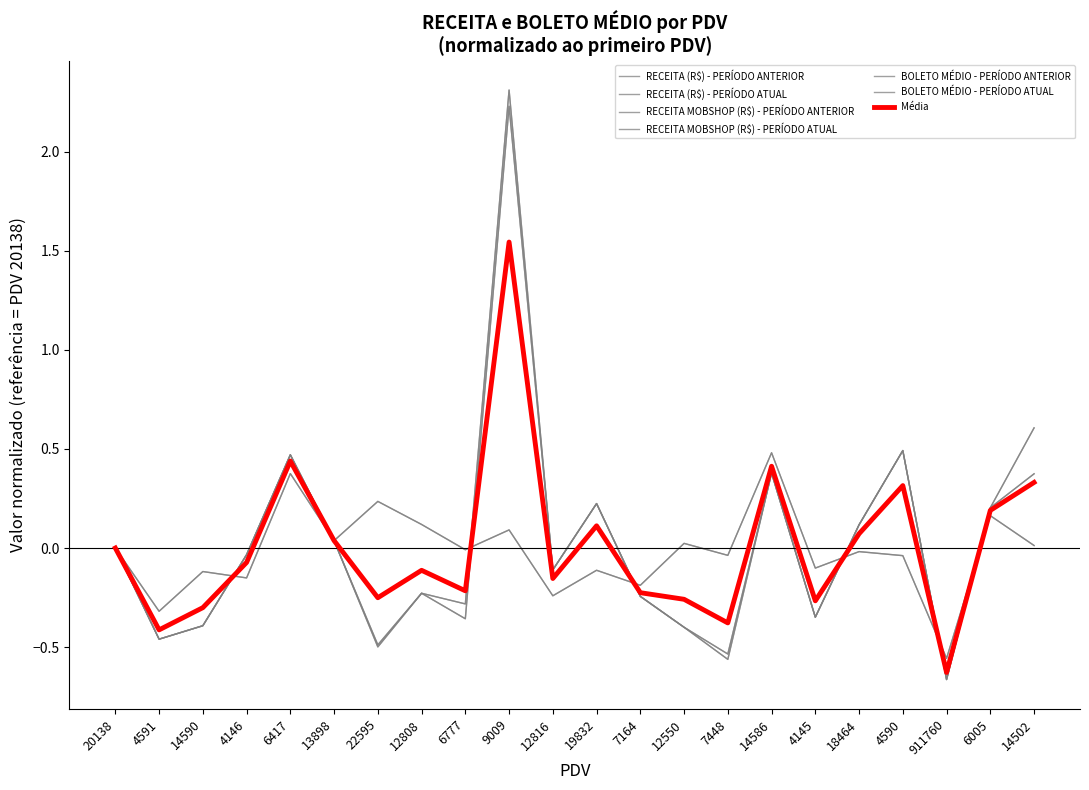

Does the chart display data point markers on the line(s)?

No